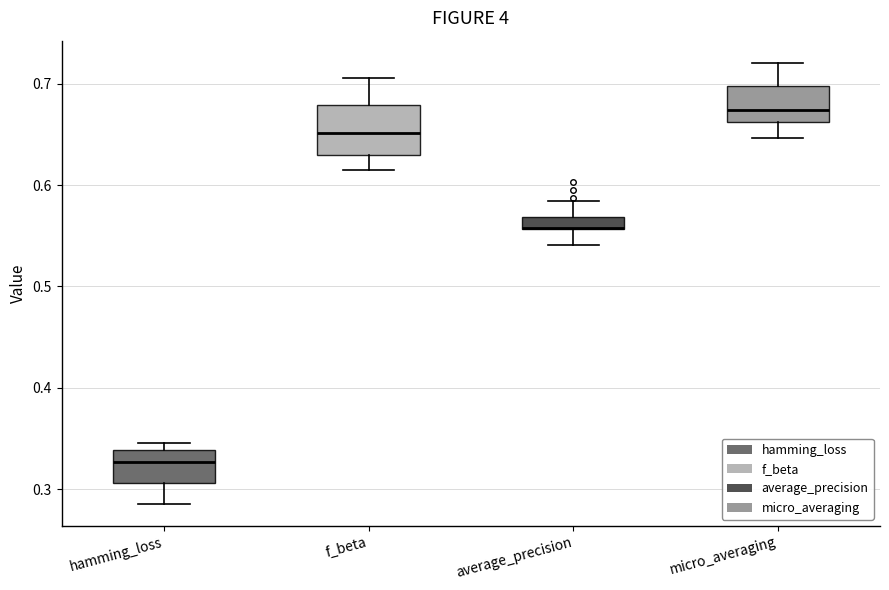

Where does the upper whisker of the box for f_beta end on the y-axis? The values are not printed on the chart, so give them approximately, as read against the axis.

0.71